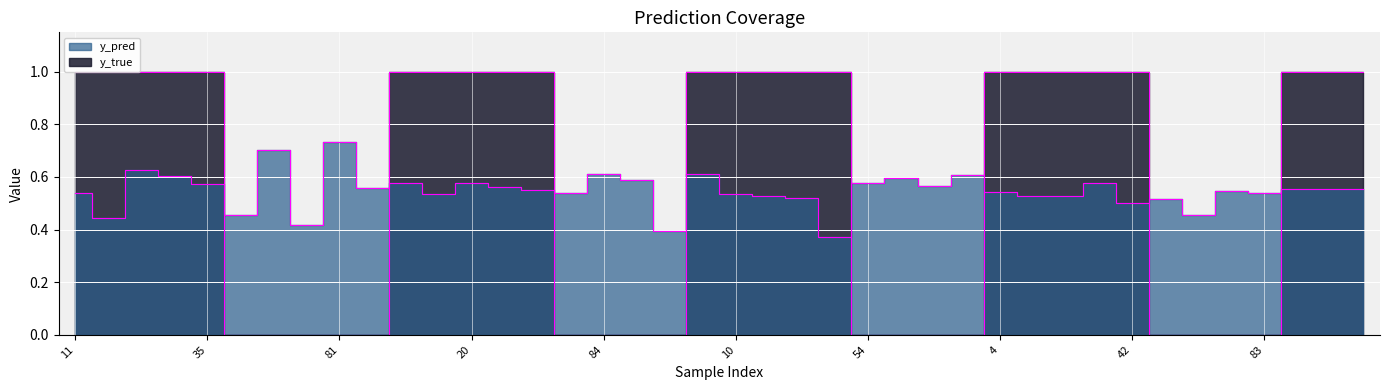

What is the approximate value of y_pred at 29?

0.6